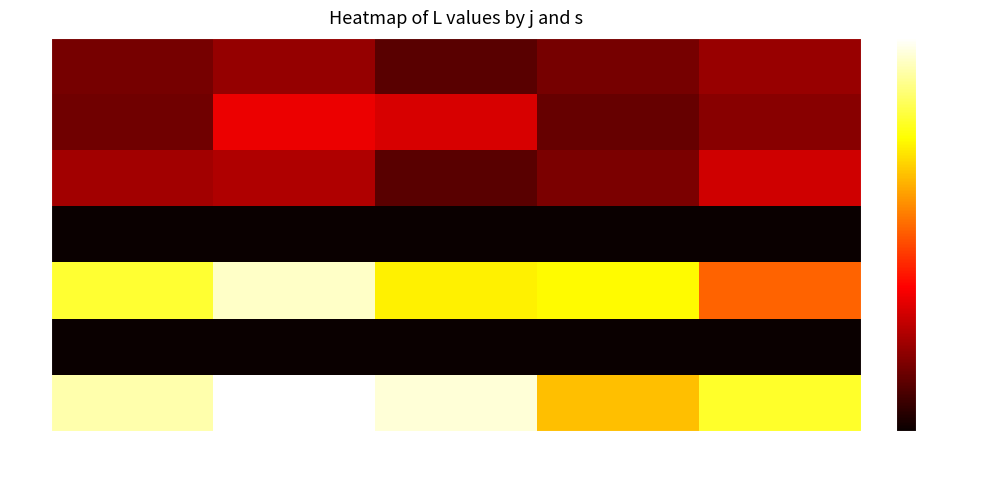

Which series has the largest range (max minus min)?

5